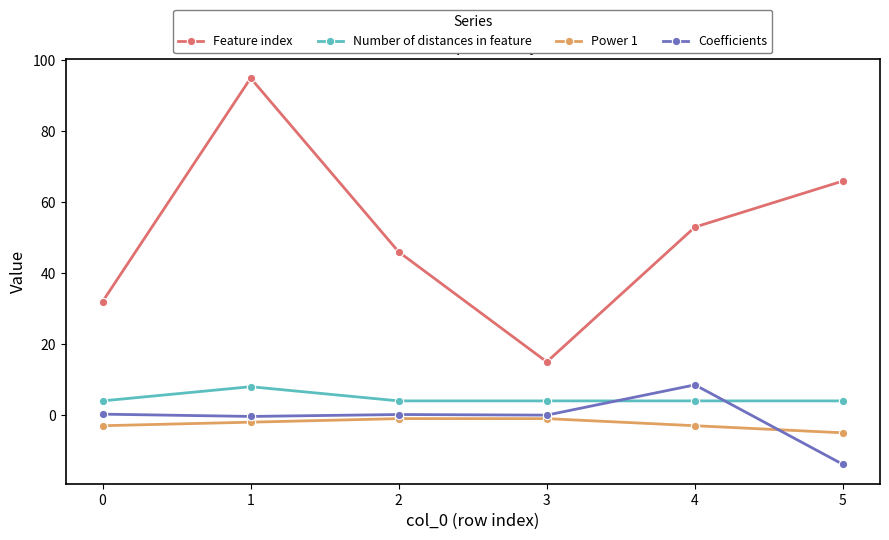

Which series has the widest spread of values?

Feature index